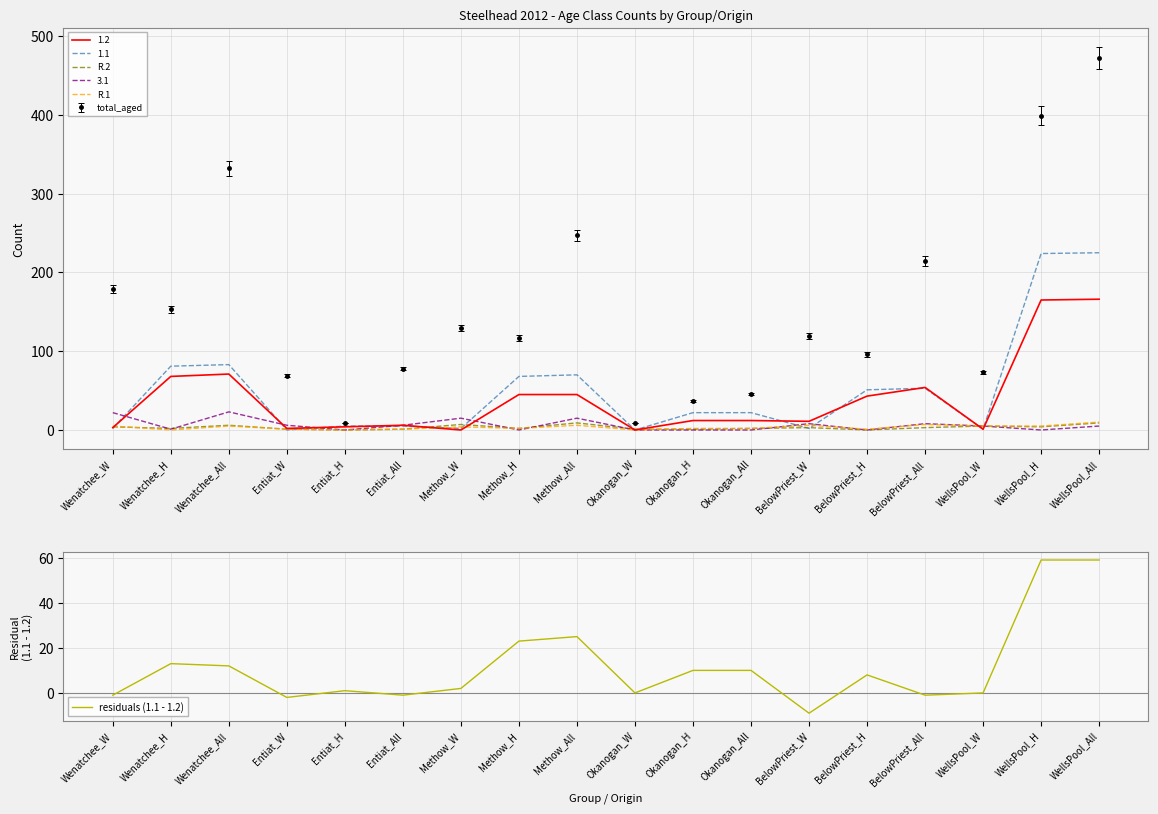

Where is total_aged nearest to the value 240?

Methow_All